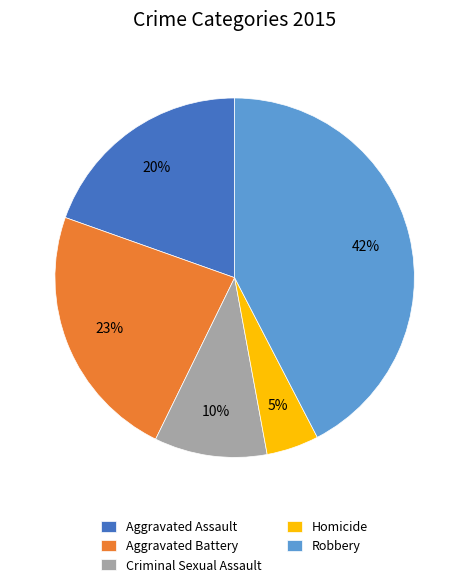

Is the sum of Aggravated Battery and Robbery greater than half?

Yes